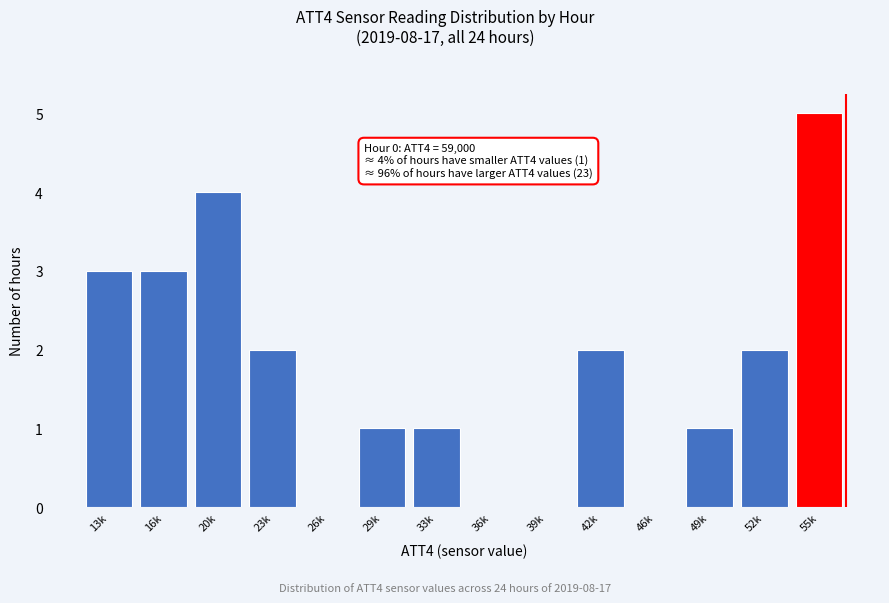

Reading left to right, extract all data points from this chart.

13k=3	16k=3	20k=4	23k=2	26k=0	29k=1	33k=1	36k=0	39k=0	42k=2	46k=0	49k=1	52k=2	55k=5